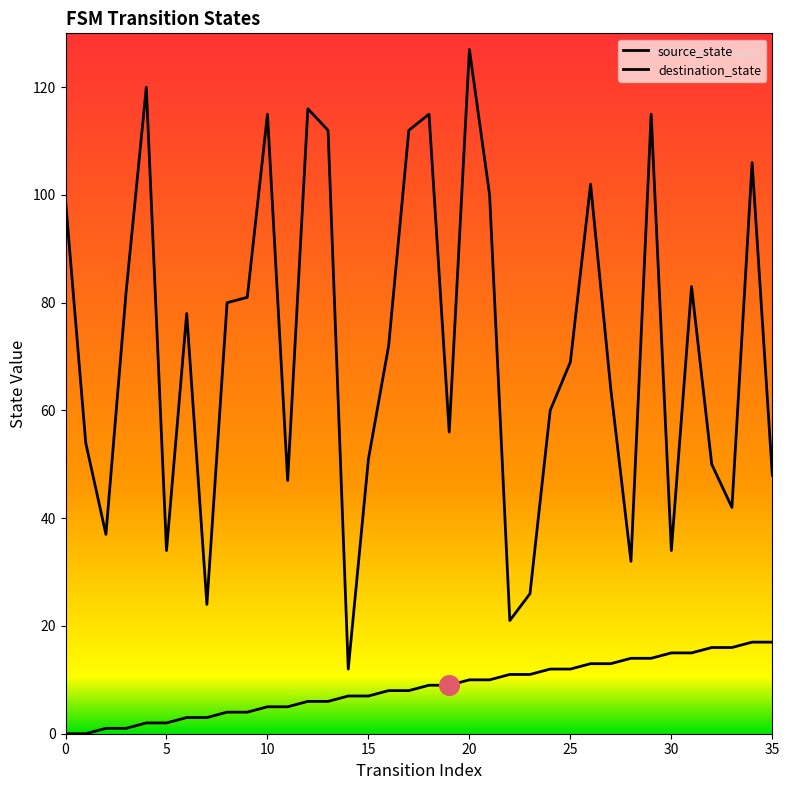

What are all the series names shown in the legend?

source_state, destination_state